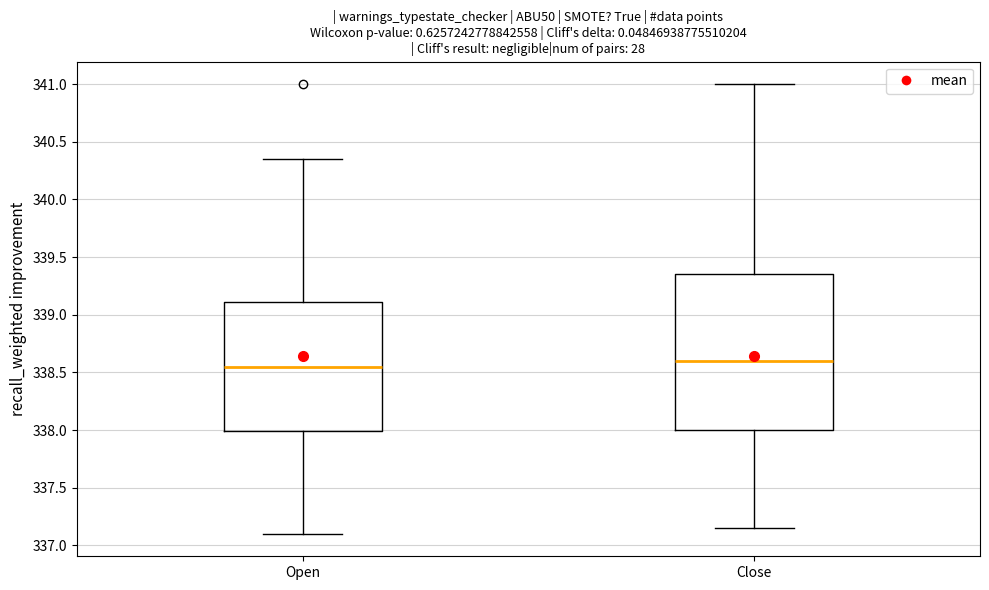

Comparing the boxes themselves (not the whiskers), which one is the tallest?

Close